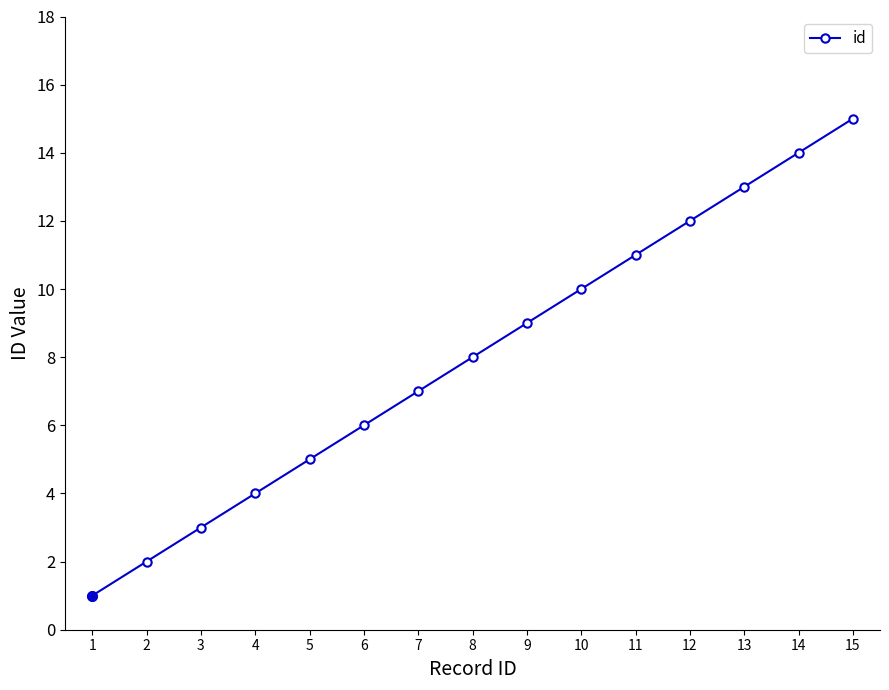

List the labels in order of value, smallest first.

1, 2, 3, 4, 5, 6, 7, 8, 9, 10, 11, 12, 13, 14, 15